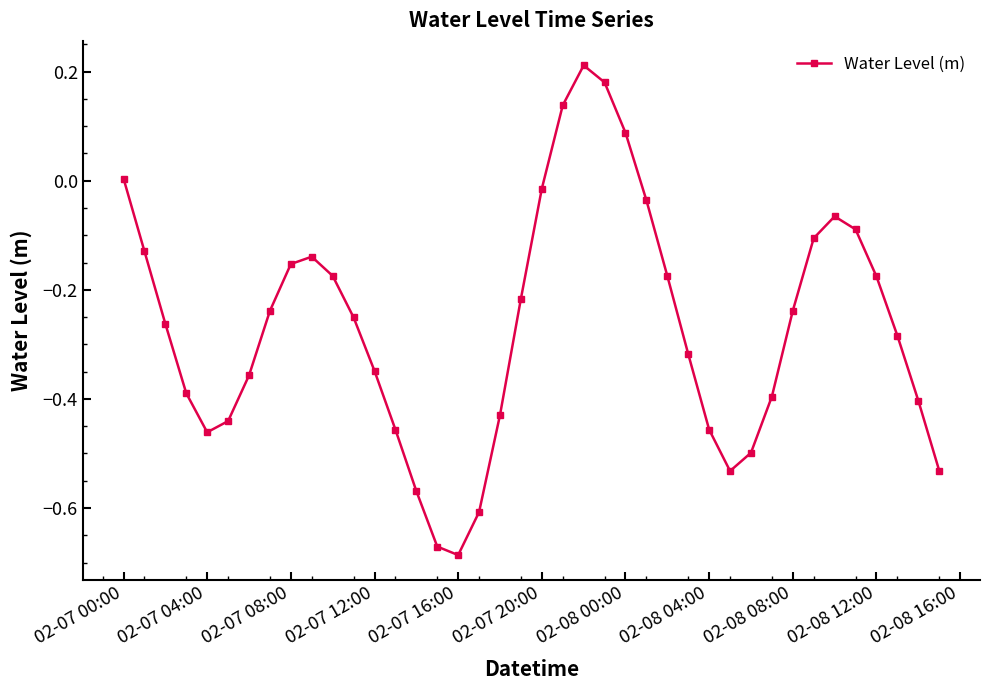

How many points are higher than both their immediate neighbors (excluding endpoints)?

3